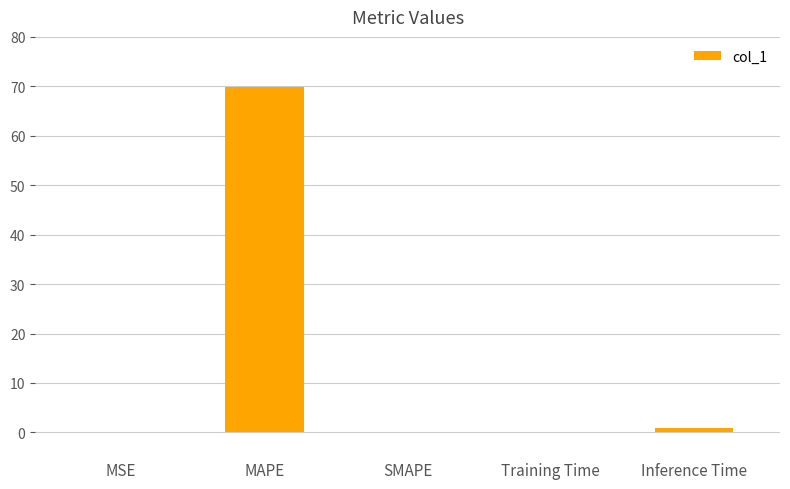

What is the approximate value at MAPE?

69.9